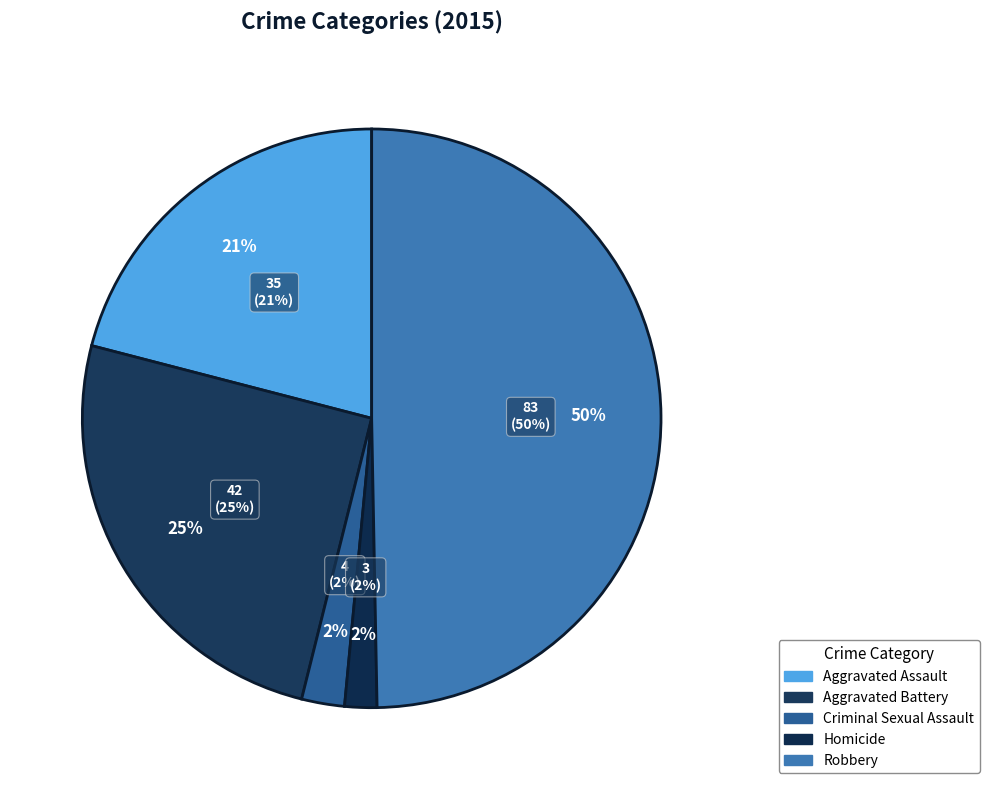

Does Aggravated Battery represent more than half of the total?

No